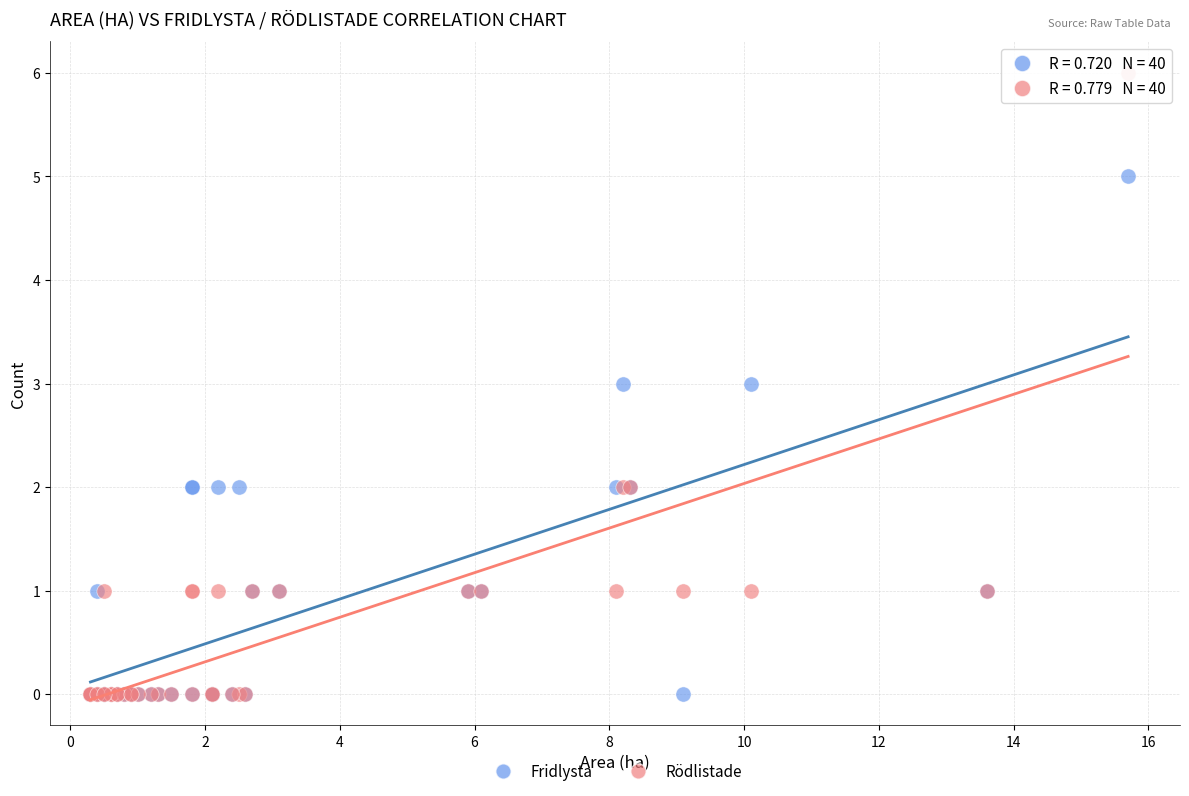

What are all the series names shown in the legend?

Fridlysta, Rödlistade